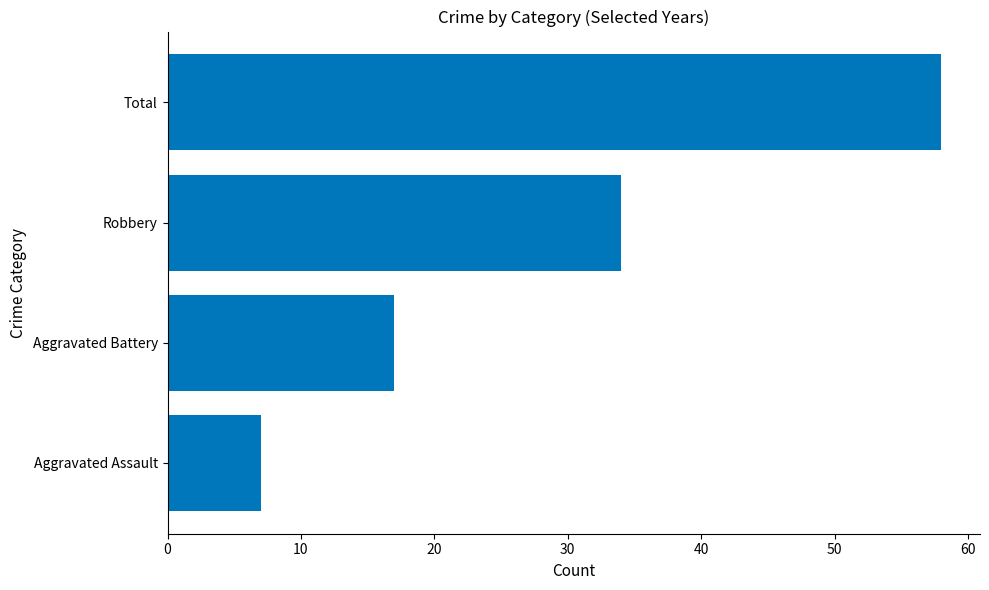

What value does the data have at Aggravated Assault, to the nearest 5?

5